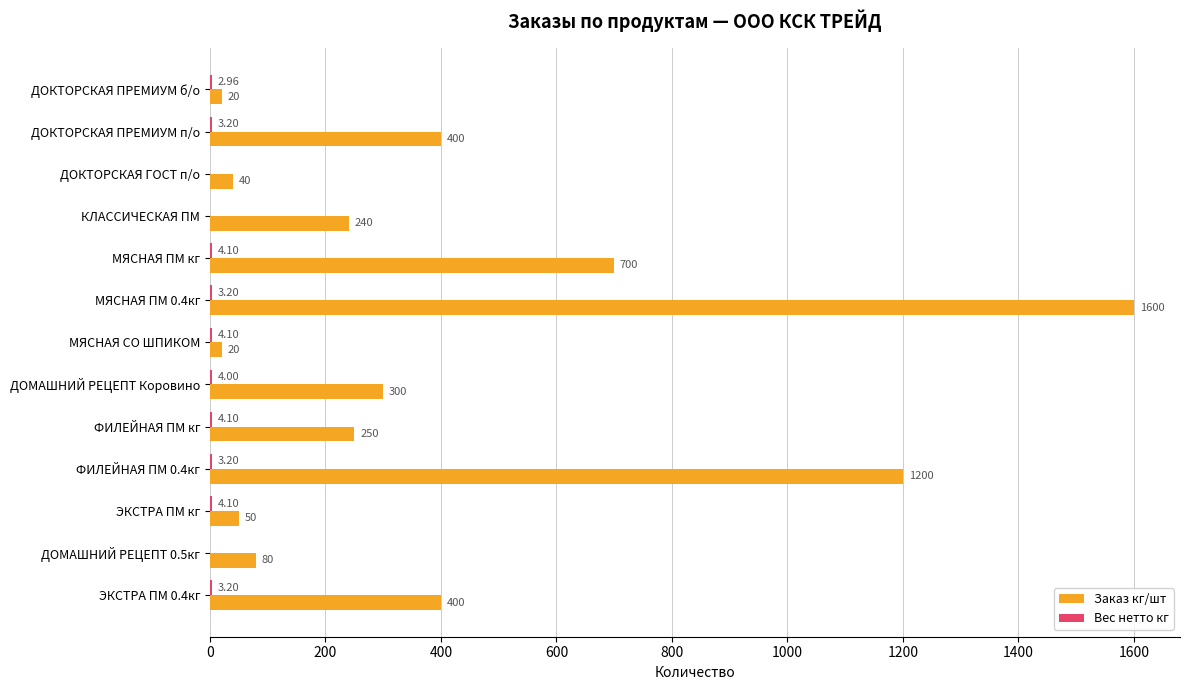

At which category is the sum across all series the highest?

МЯСНАЯ ПМ 0.4кг